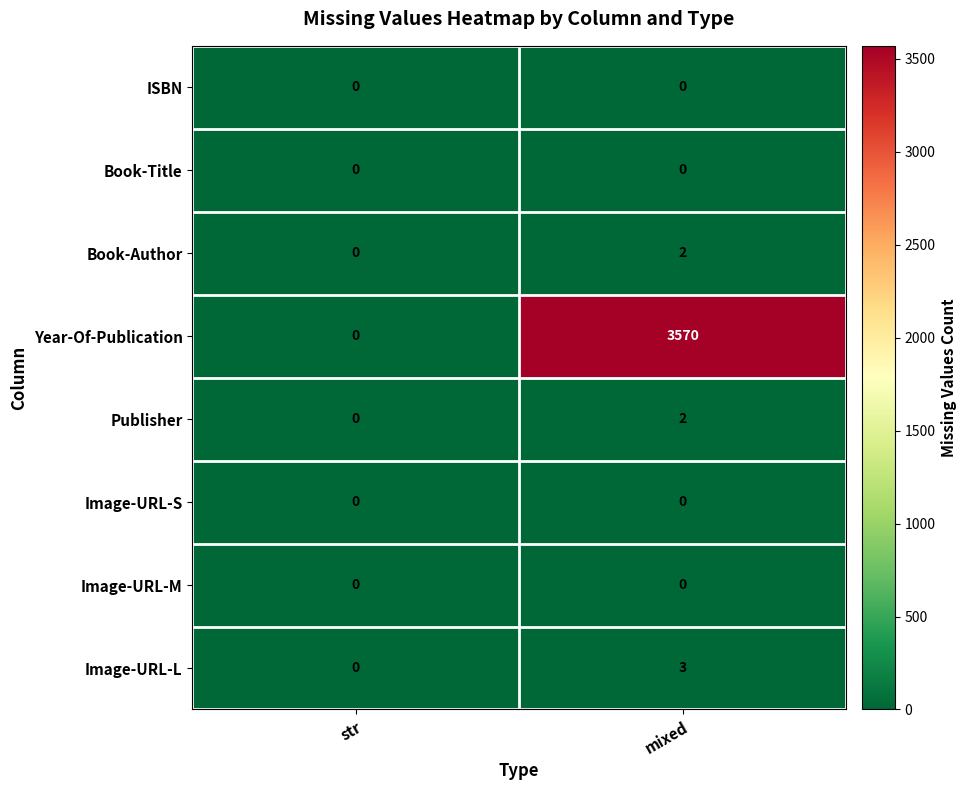

The Image-URL-L series shows 3 at mixed. True or false?

True